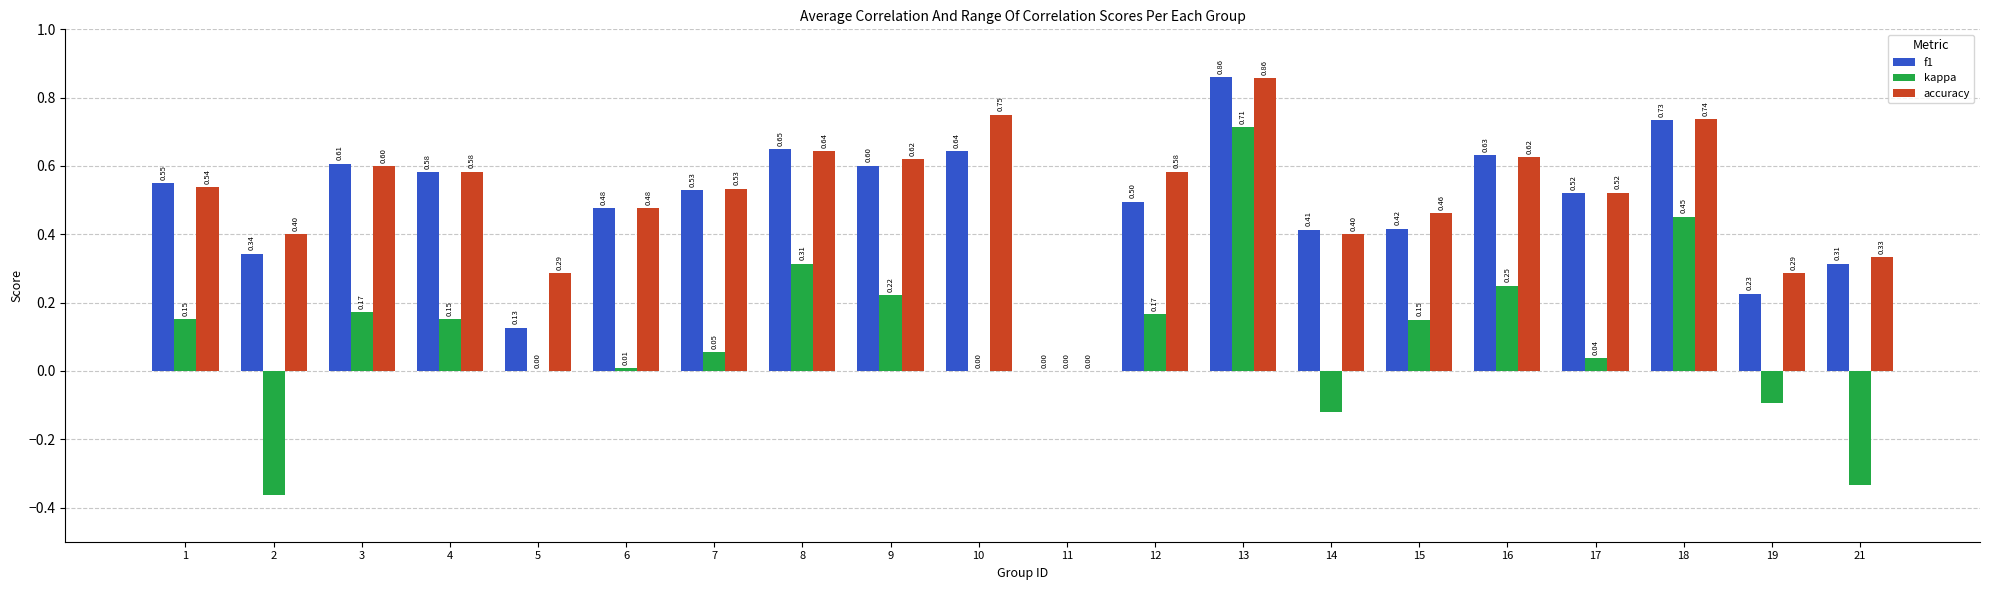

Where is f1 nearest to the value 0?

11